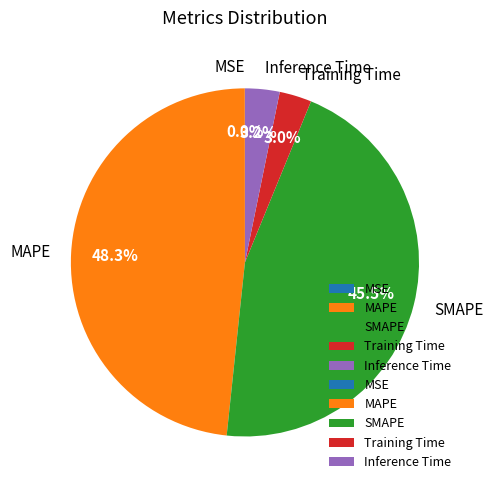

To the nearest percent, what portion does MAPE represent?

48%